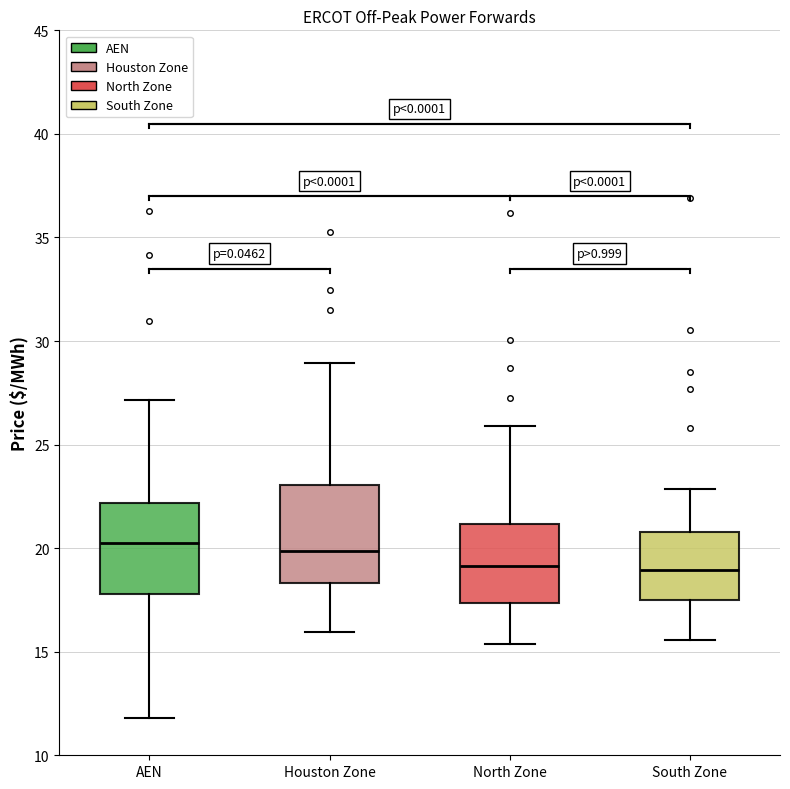

Reading left to right, read every box against the y-axis: the position of its median line, the range the box covers, and the ends of its whiskers. The values are not printed on the chart, so give them approximately, as read against the axis.

AEN: median 20.0, box 18.0 to 22.0, whiskers 12.0 to 27.0
Houston Zone: median 20.0, box 18.5 to 23.0, whiskers 16.0 to 29.0
North Zone: median 19.0, box 17.5 to 21.0, whiskers 15.5 to 26.0
South Zone: median 19.0, box 17.5 to 21.0, whiskers 15.5 to 23.0